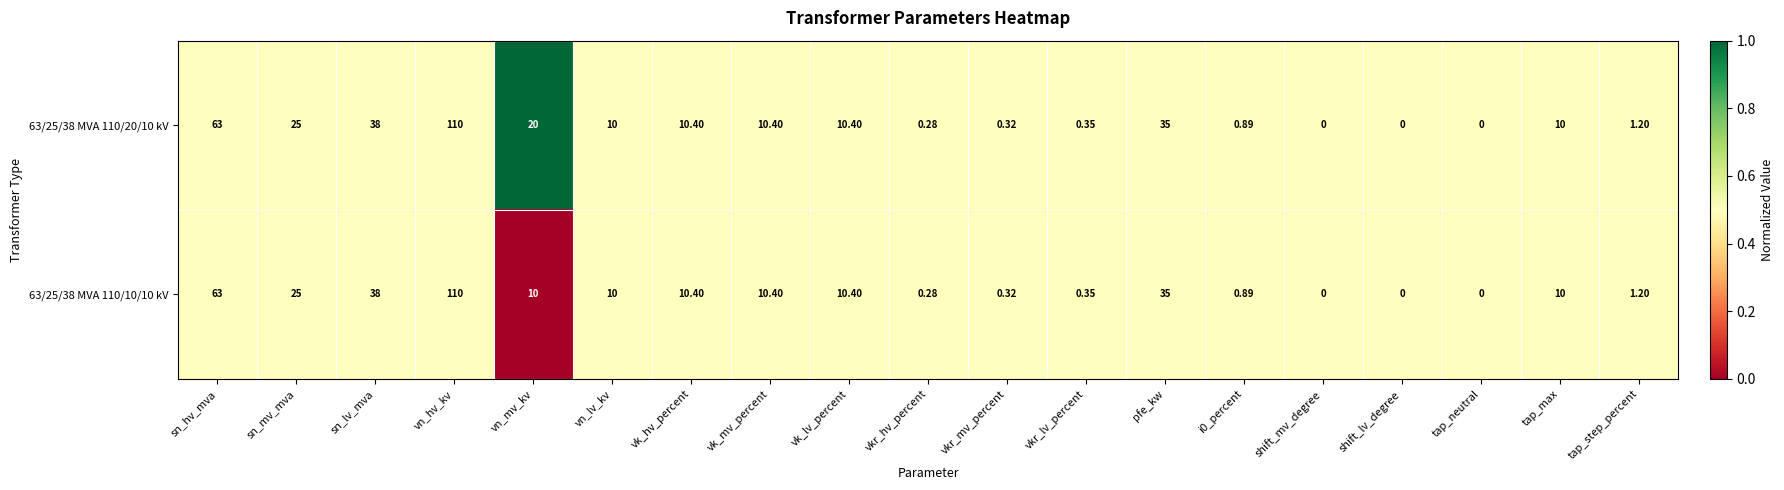

At which label is 63/25/38 MVA 110/20/10 kV closest to 55?

sn_hv_mva